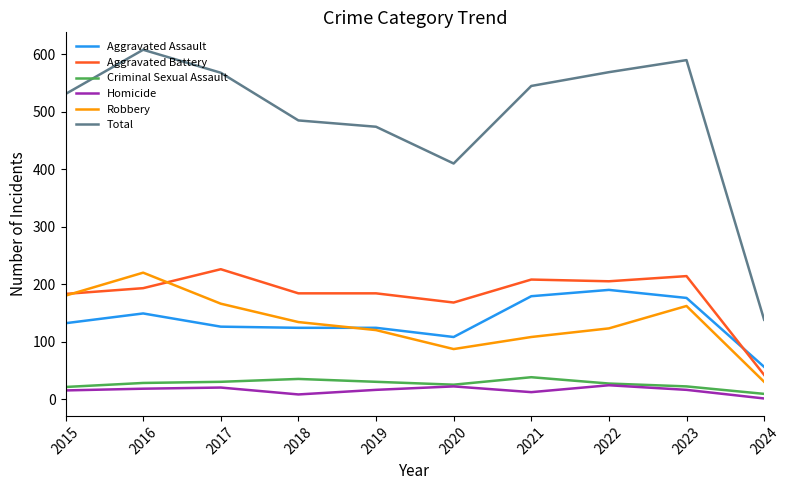

What is the total value across all series at 2023?

1180